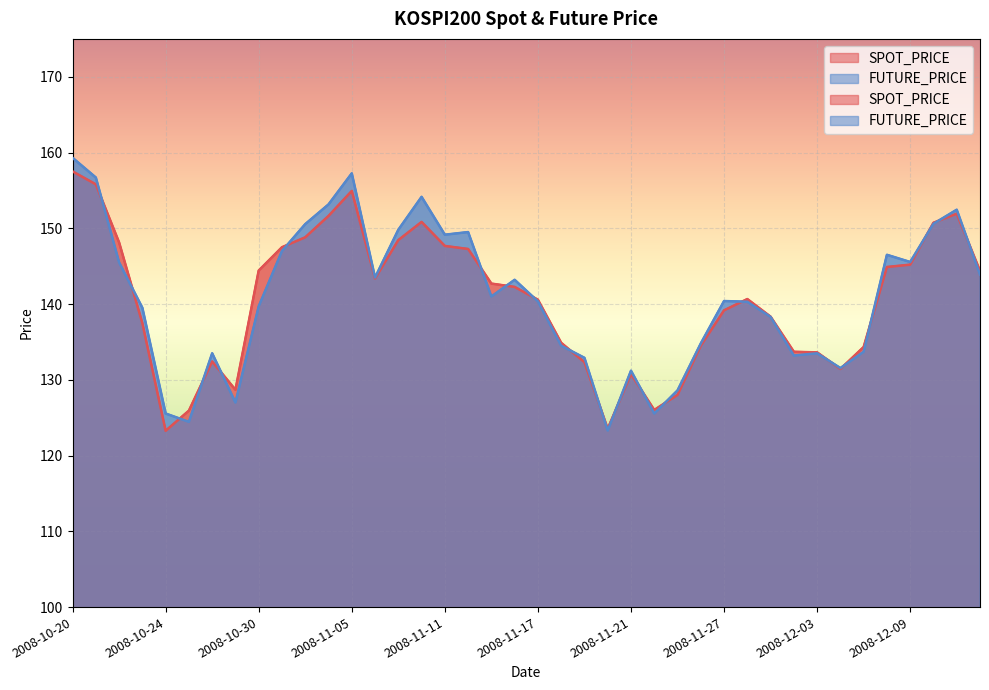

How many distinct data groups are displayed?

2